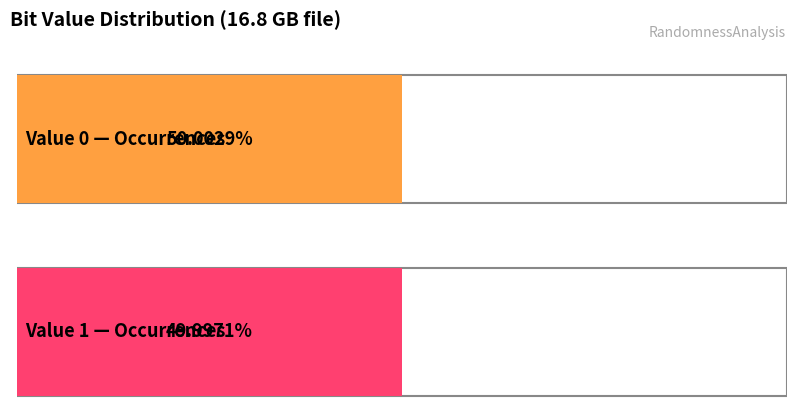

Reading left to right, extract all data points from this chart.

8400491736	8399508264